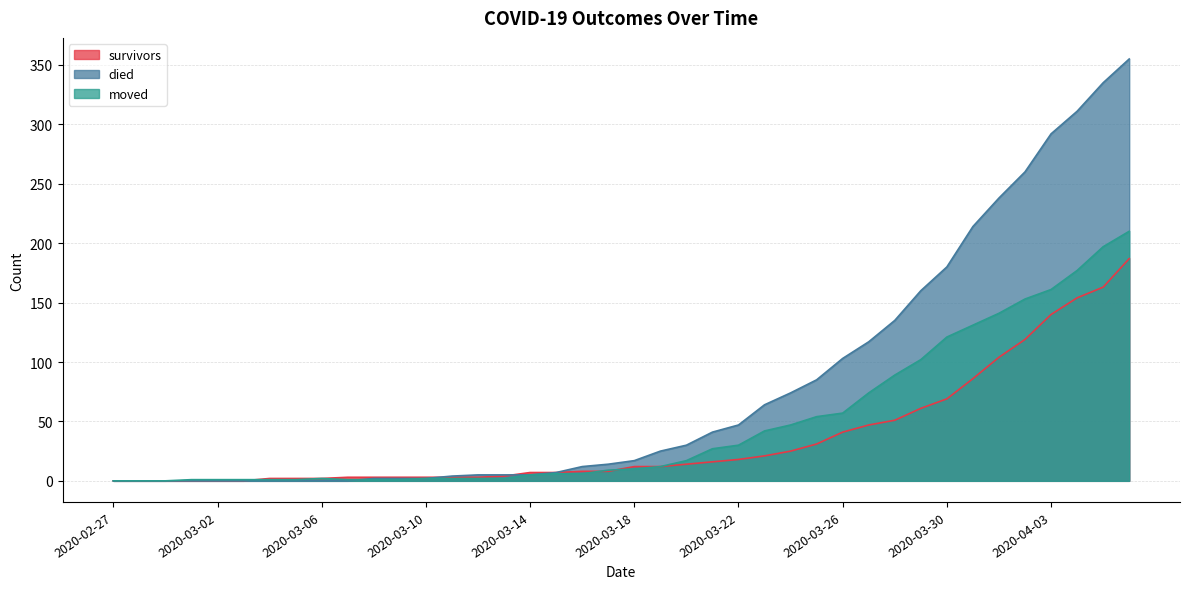

At how many categories does at least one series exceed 146?

9